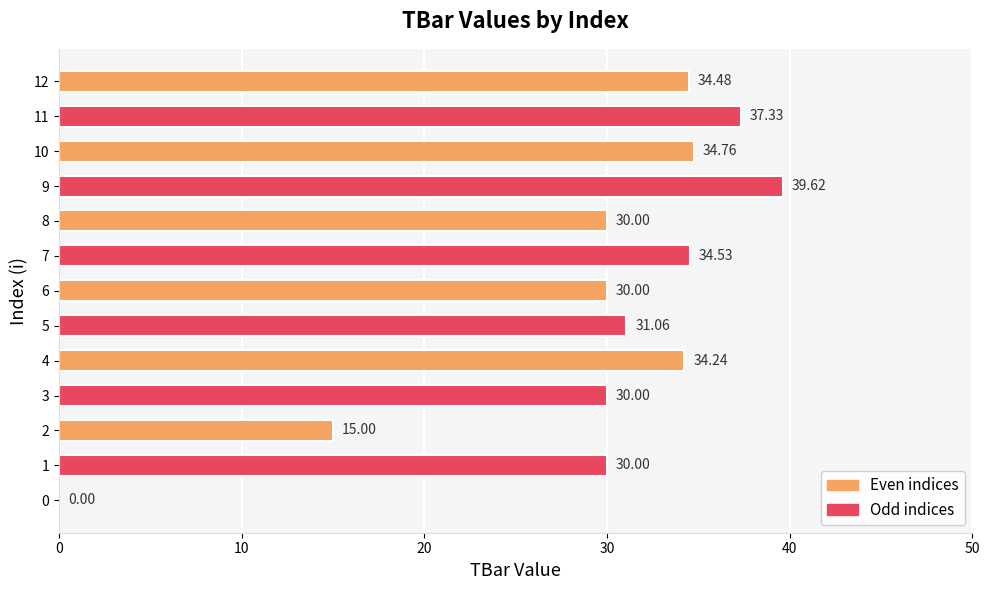

What is the change in value from 0 to 9?

+39.6